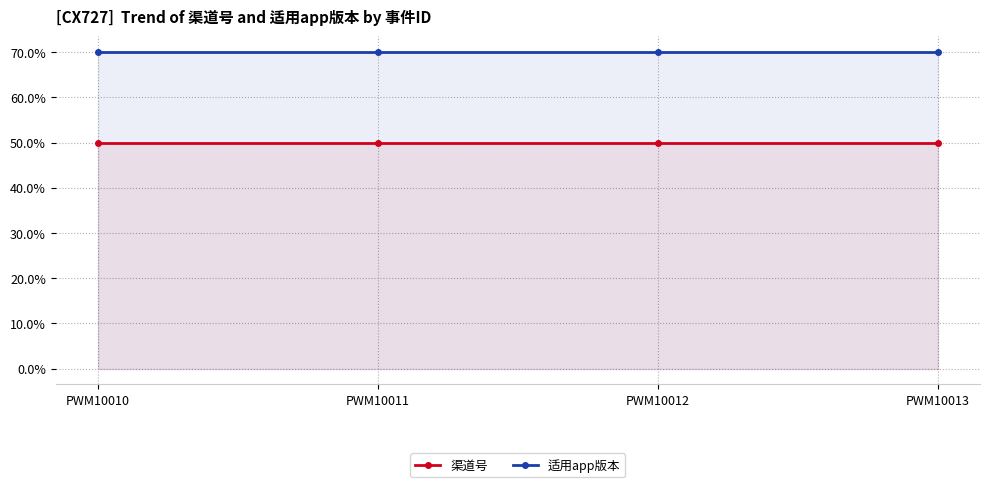

What is the sum of the 适用app版本 values at PWM10013 and PWM10010?

140